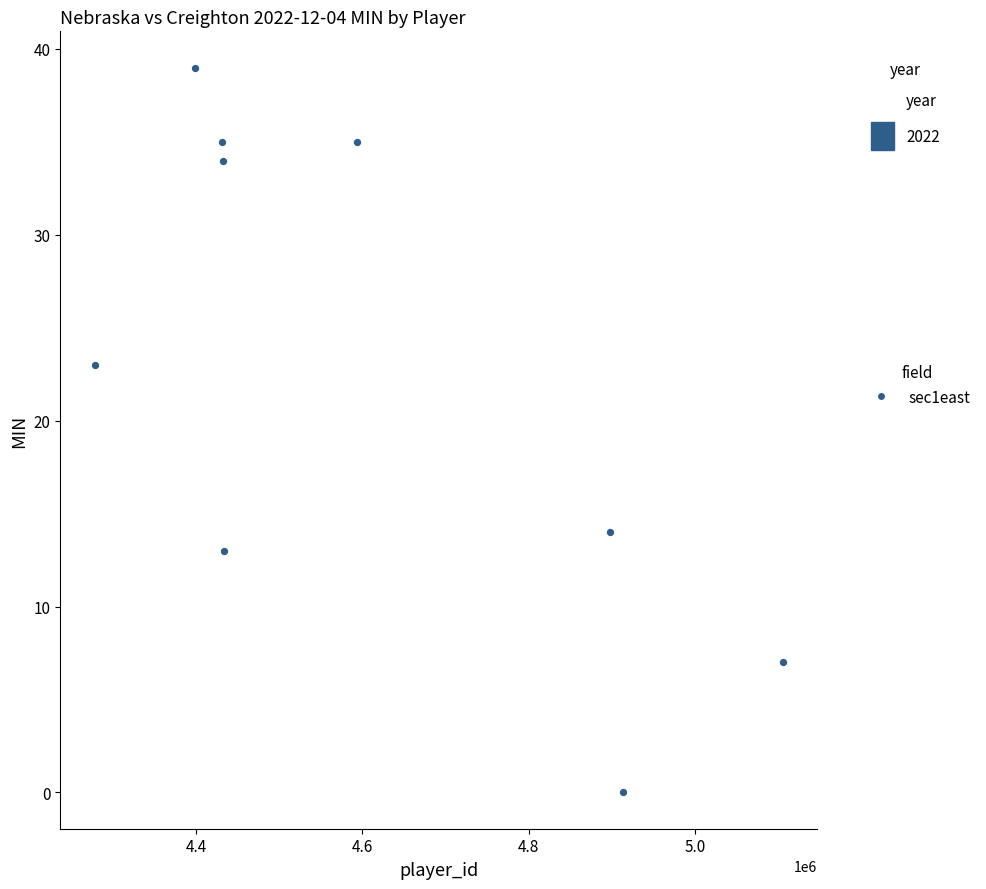

What is the average X value?

4609353